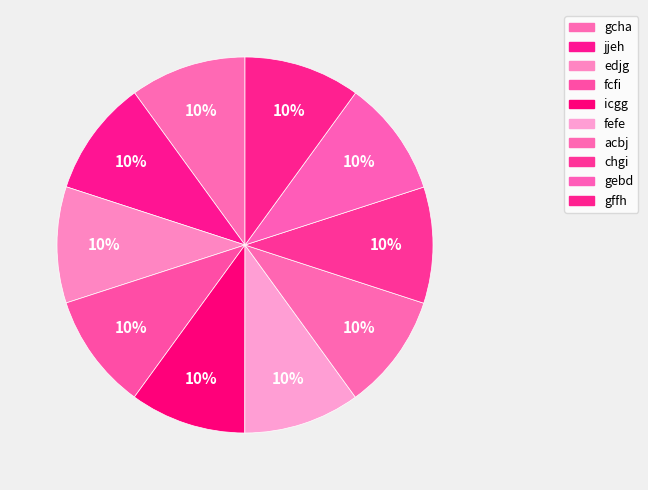

To the nearest percent, what percentage of the pie is acbj?

10%